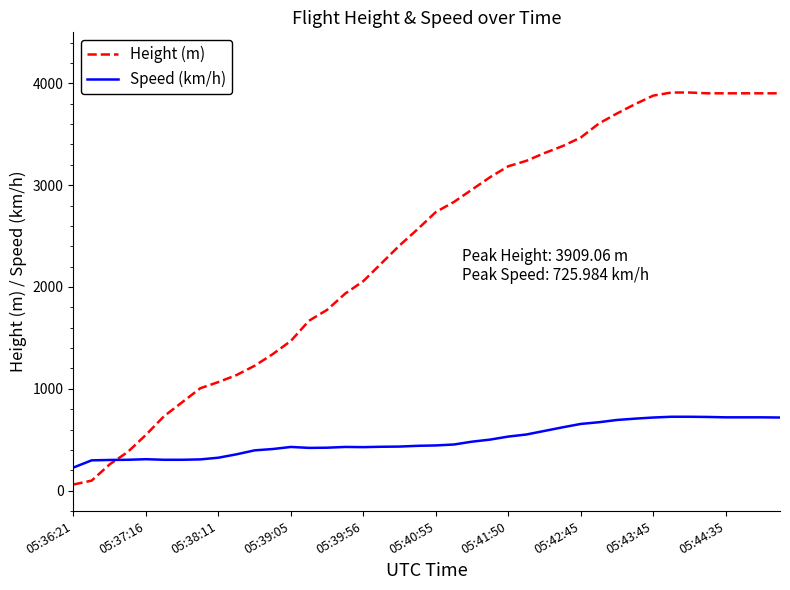

Rank the series by their maximum value, from lowest to highest.

Speed (km/h), Height (m)